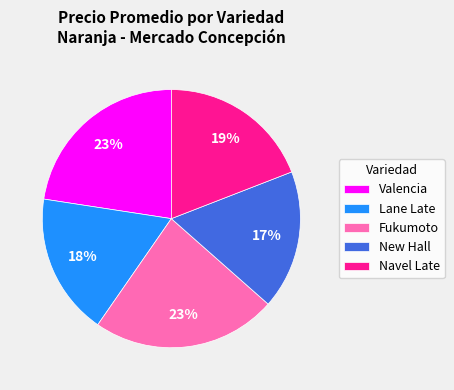

The Lane Late slice represents 28% of the pie. True or false?

False